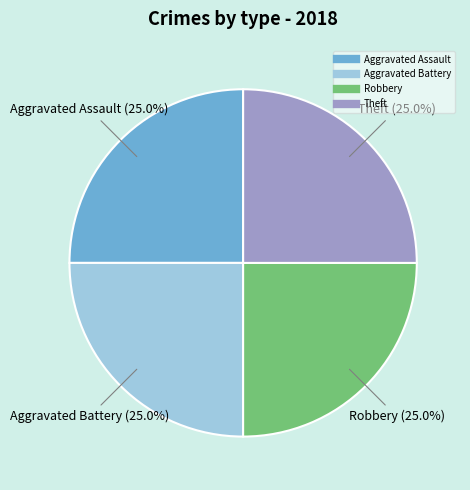

Is there a majority slice in this chart?

No